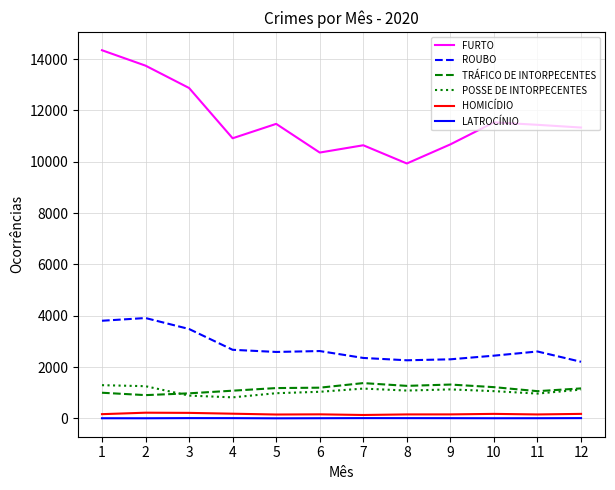

What is the difference between the maximum and second lowest values in the FURTO series?

3988